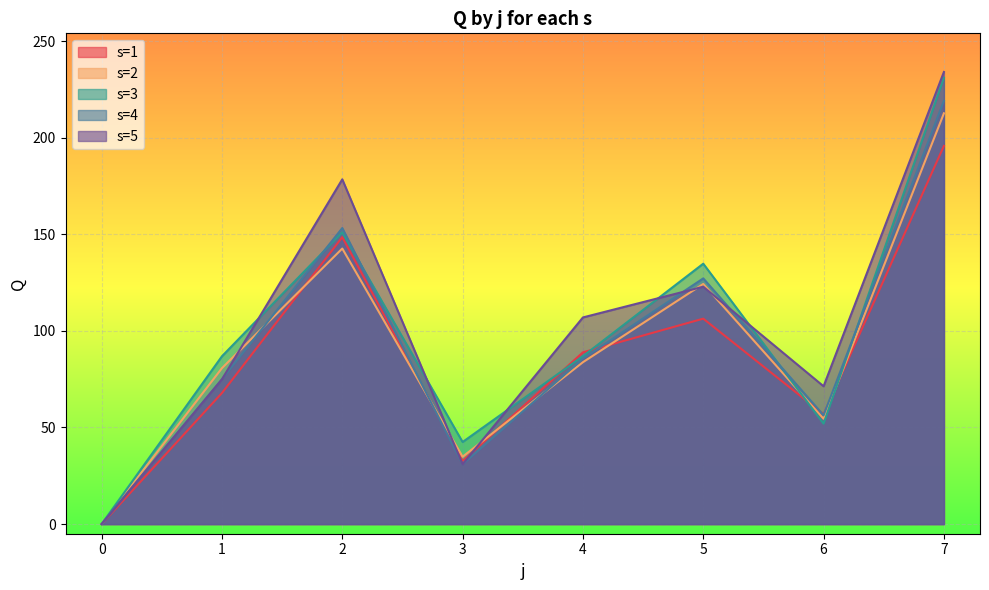

What is the difference between the highest and lowest values at 7?

38.3